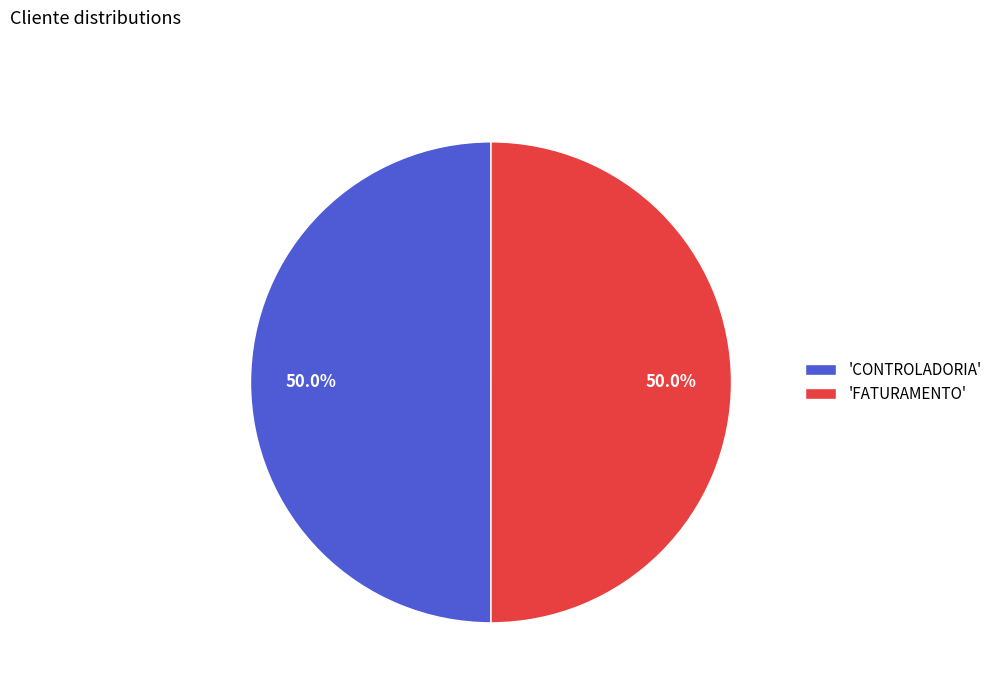

What is the ratio of the value at 'CONTROLADORIA' to the value at 'FATURAMENTO'?

1.0